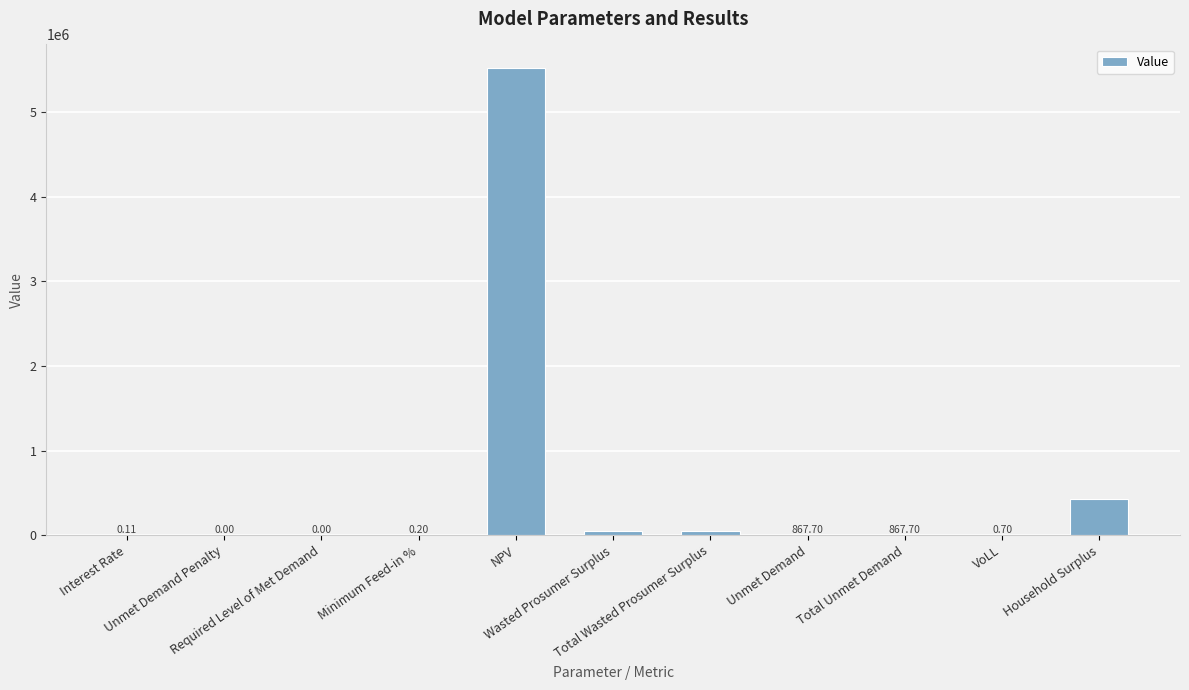

What is the maximum value shown in the chart?

5523180.0